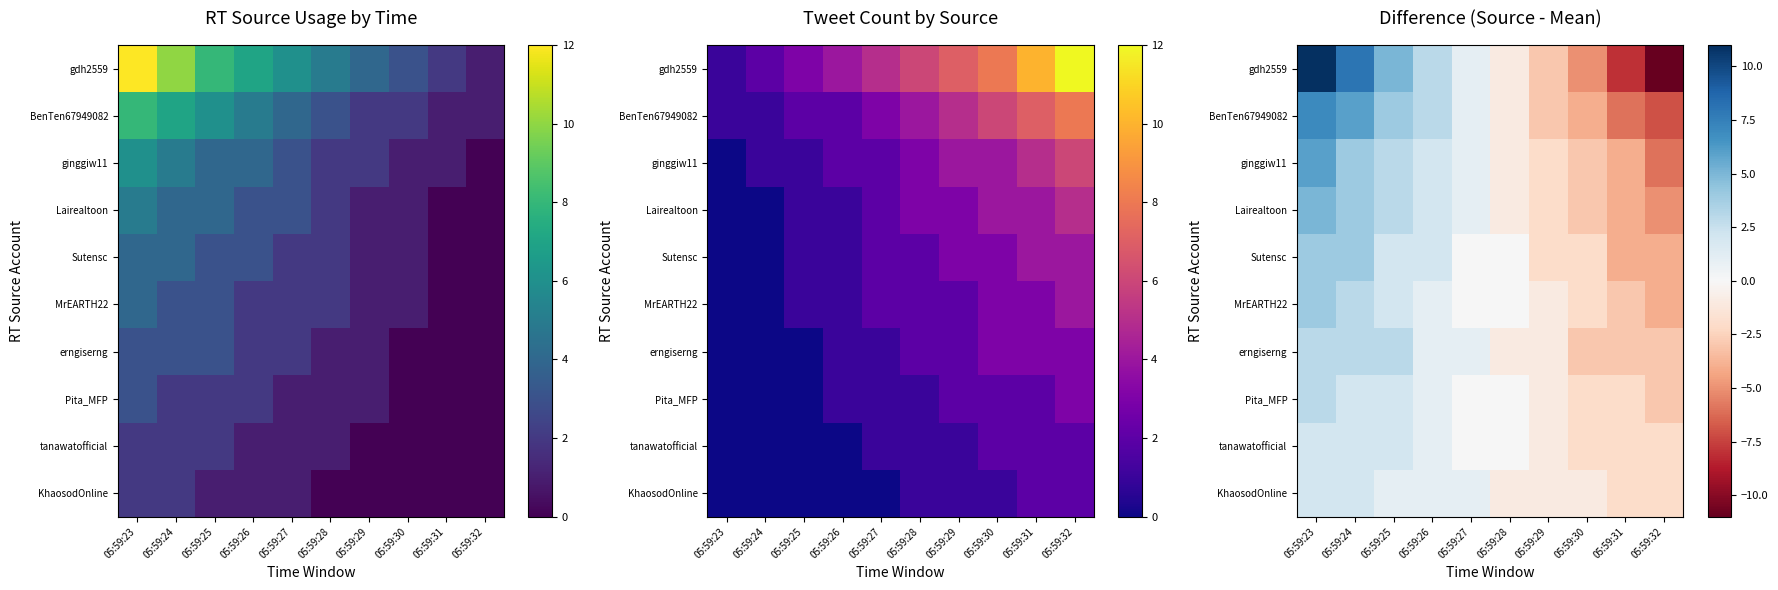

Which series changed the most between 05:59:23 and 05:59:27?

gdh2559